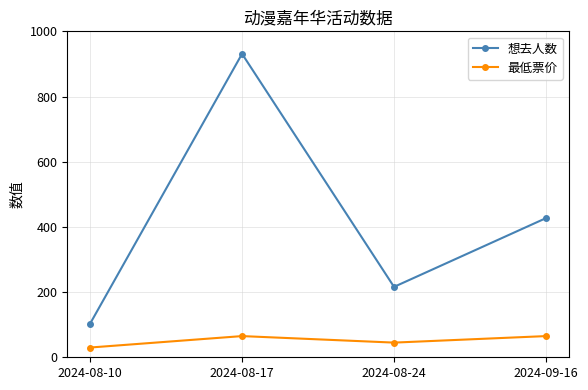

Count the number of data series in this chart.

2